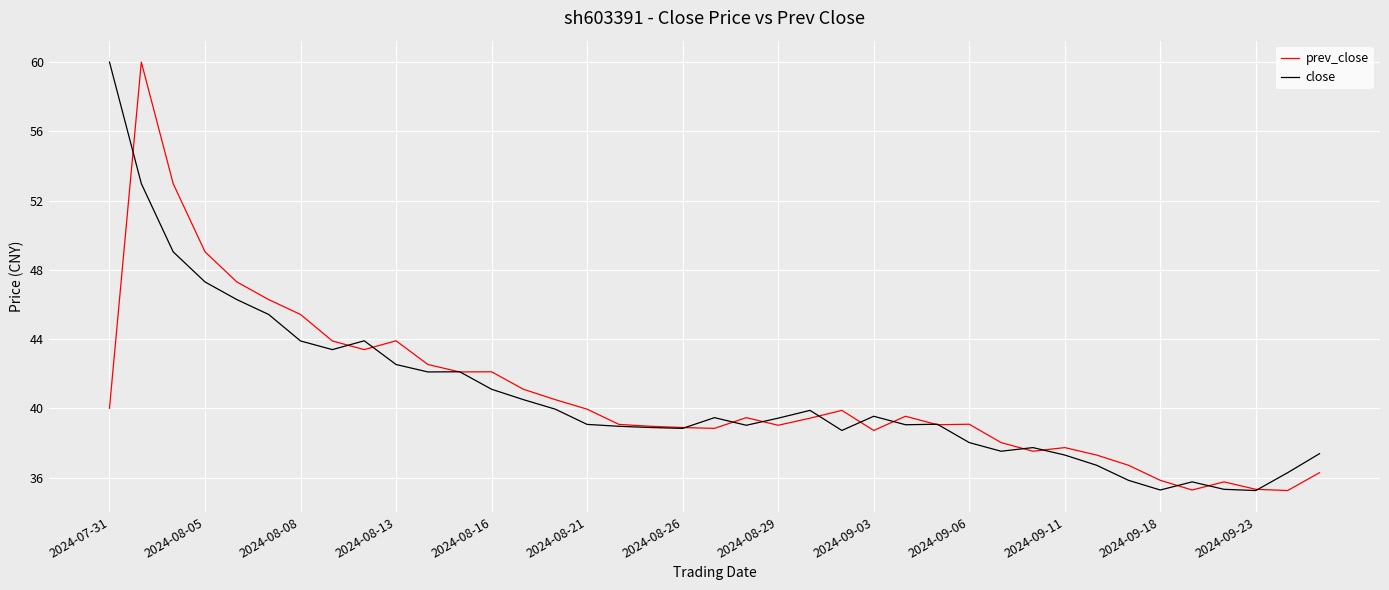

How many interior local valleys does the close series have?

9